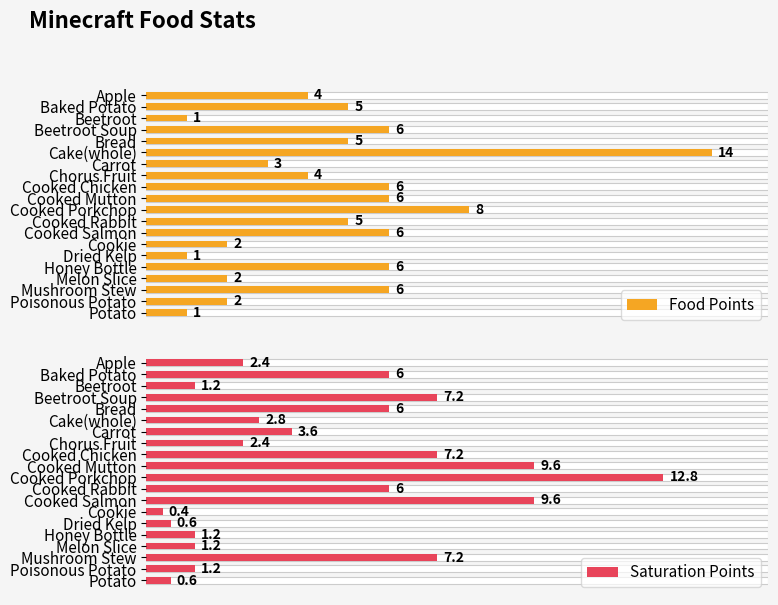

Rank the series by their average value, from lowest to highest.

Saturation Points, Food Points